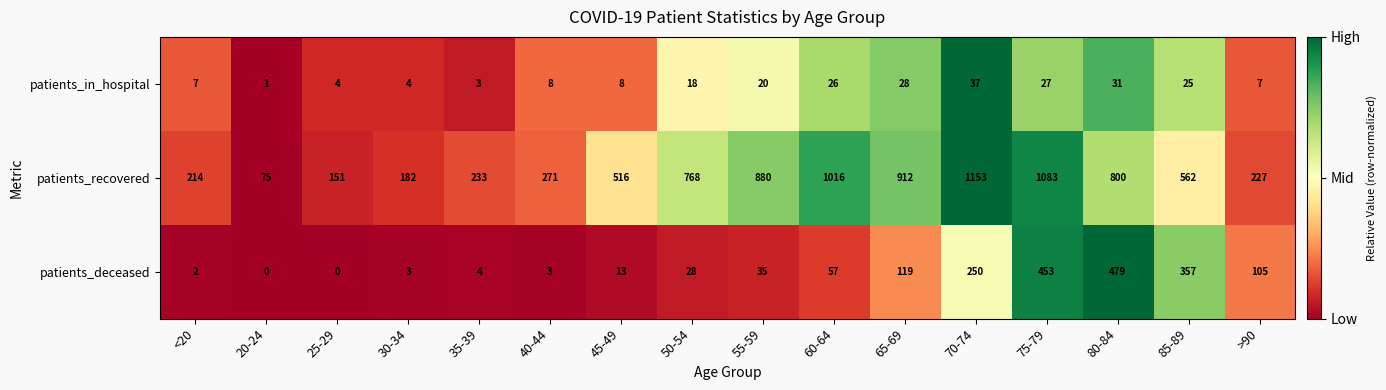

How many data points in patients_recovered are less than 562?

8